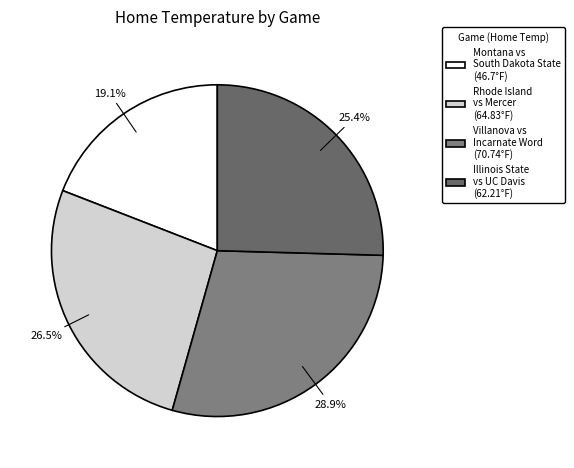

To the nearest percent, what portion does Villanova vs Incarnate Word represent?

29%